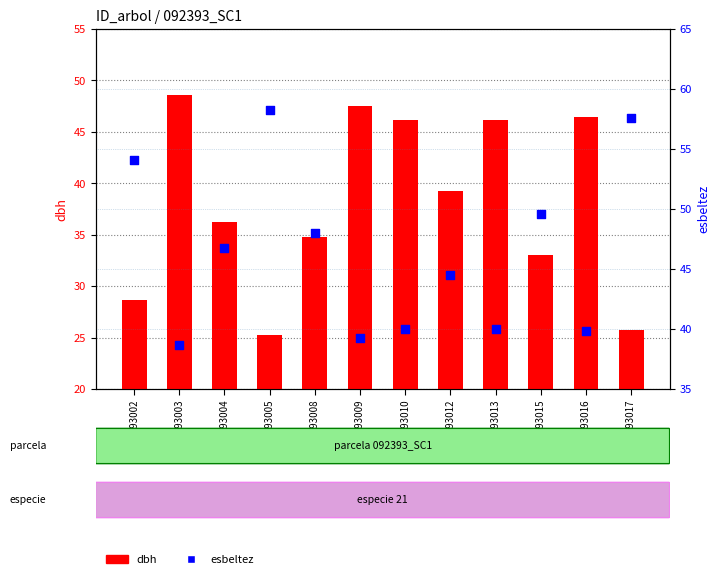

Which series has the widest spread of Y values?

dbh